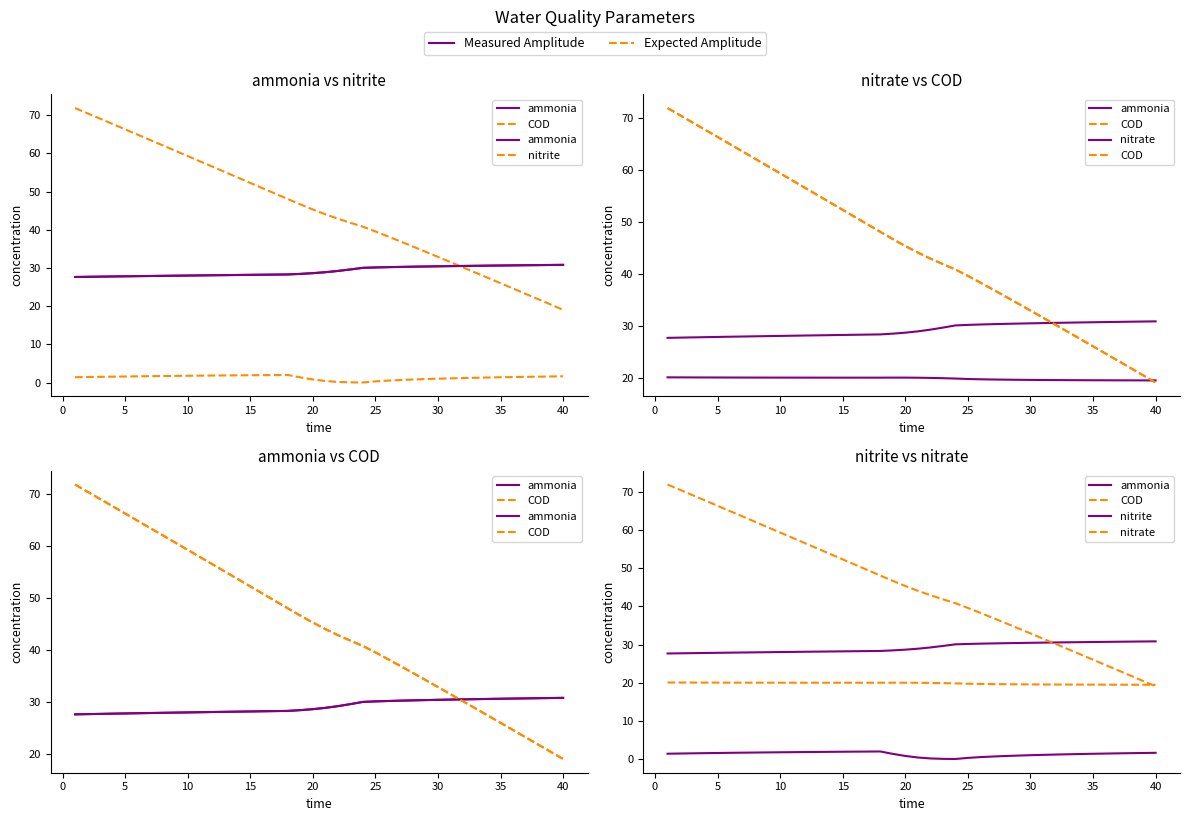

List the series in order of their peak value, highest first.

COD, ammonia, nitrate, nitrite